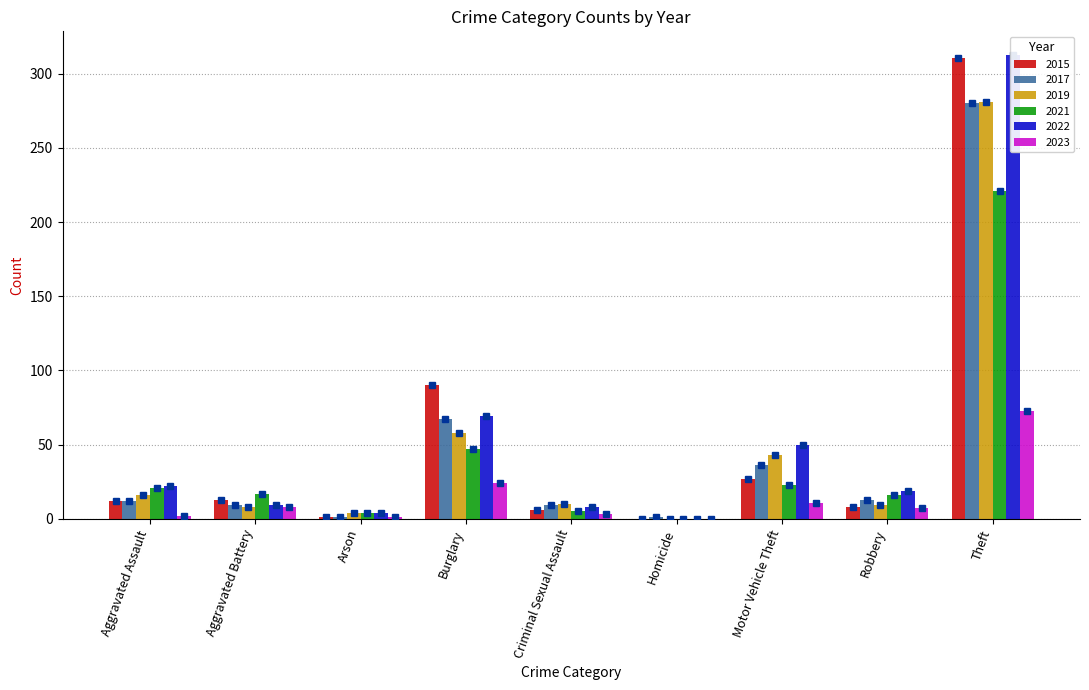

What is the difference between the maximum and minimum values in the 2019 series?

281